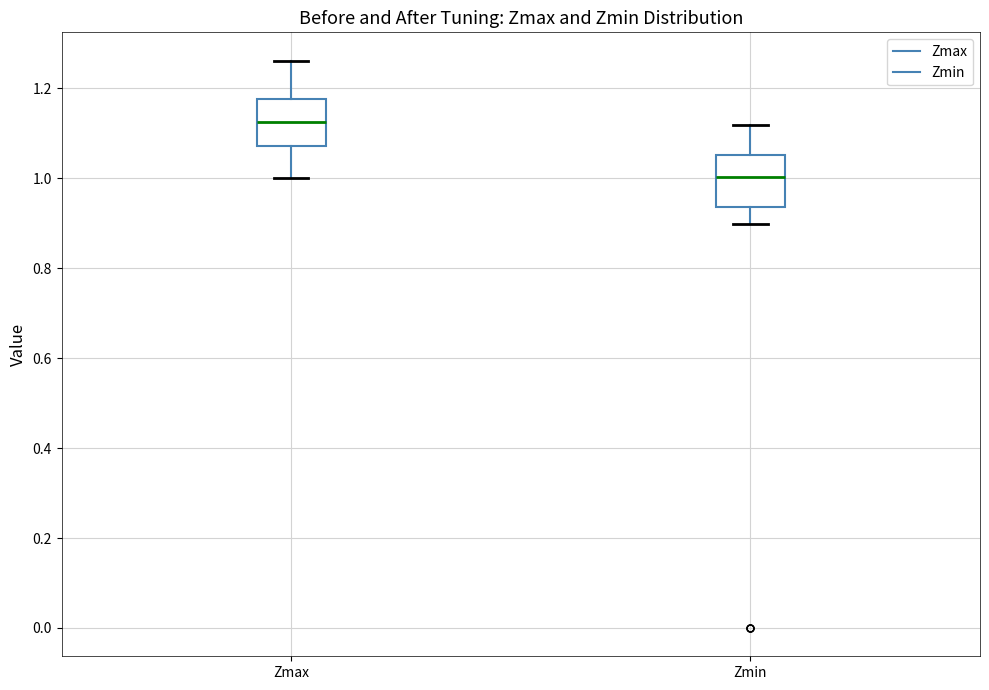

Which box's median line is the highest?

Zmax